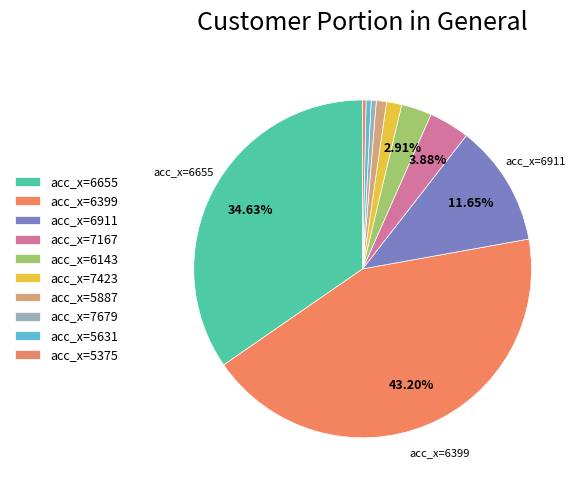

Which slice is the smallest?

acc_x=5375